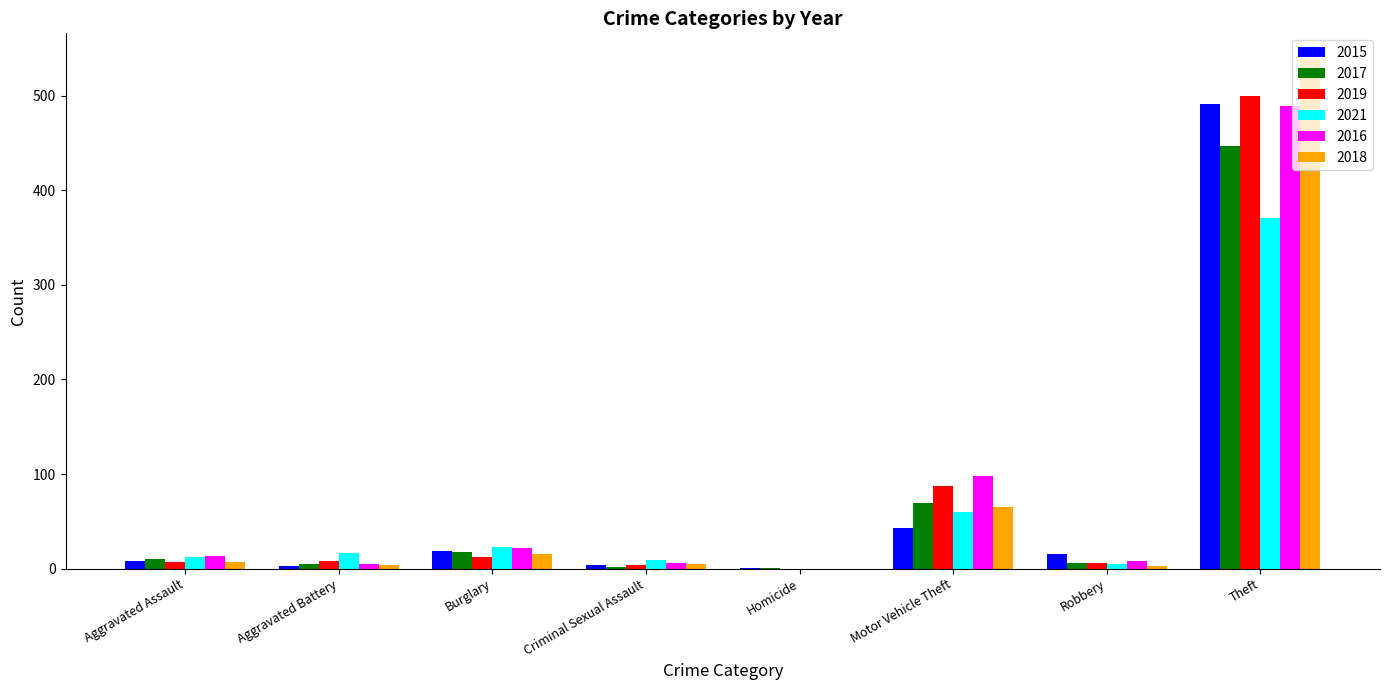

Reading left to right, transcribe all the data shown in this chart.

2015: 8	3	19	4	1	43	15	491
2017: 10	5	18	2	1	69	6	447
2019: 7	8	12	4	0	87	6	500
2021: 12	17	23	9	0	60	5	371
2016: 13	5	22	6	0	98	8	489
2018: 7	4	16	5	0	65	3	539